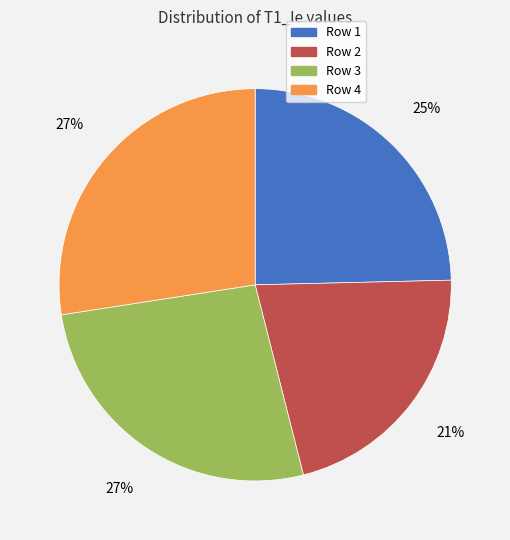

To the nearest percent, what portion does Row 3 represent?

27%